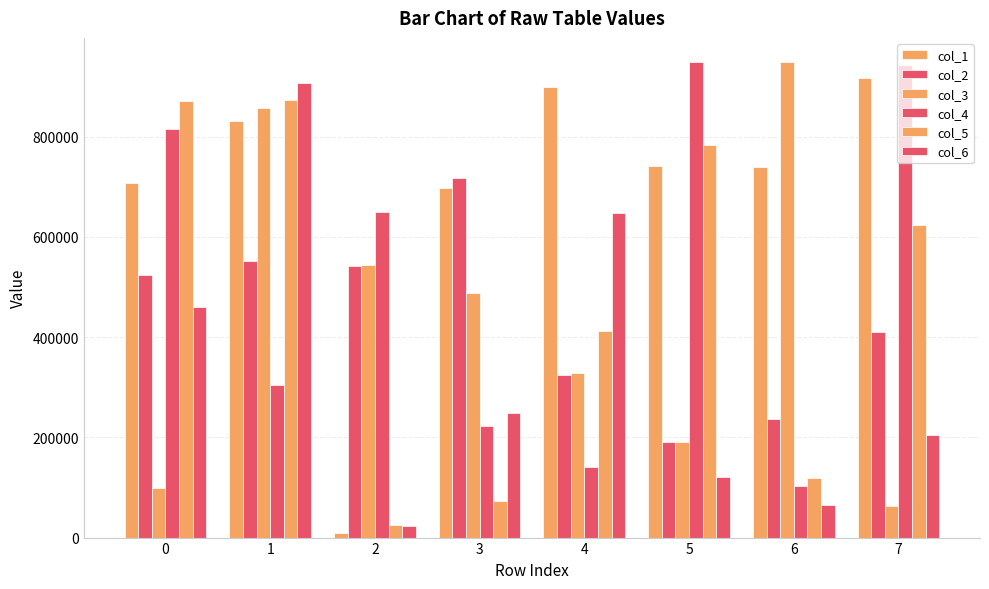

What is the average value of the col_5 series?

472826